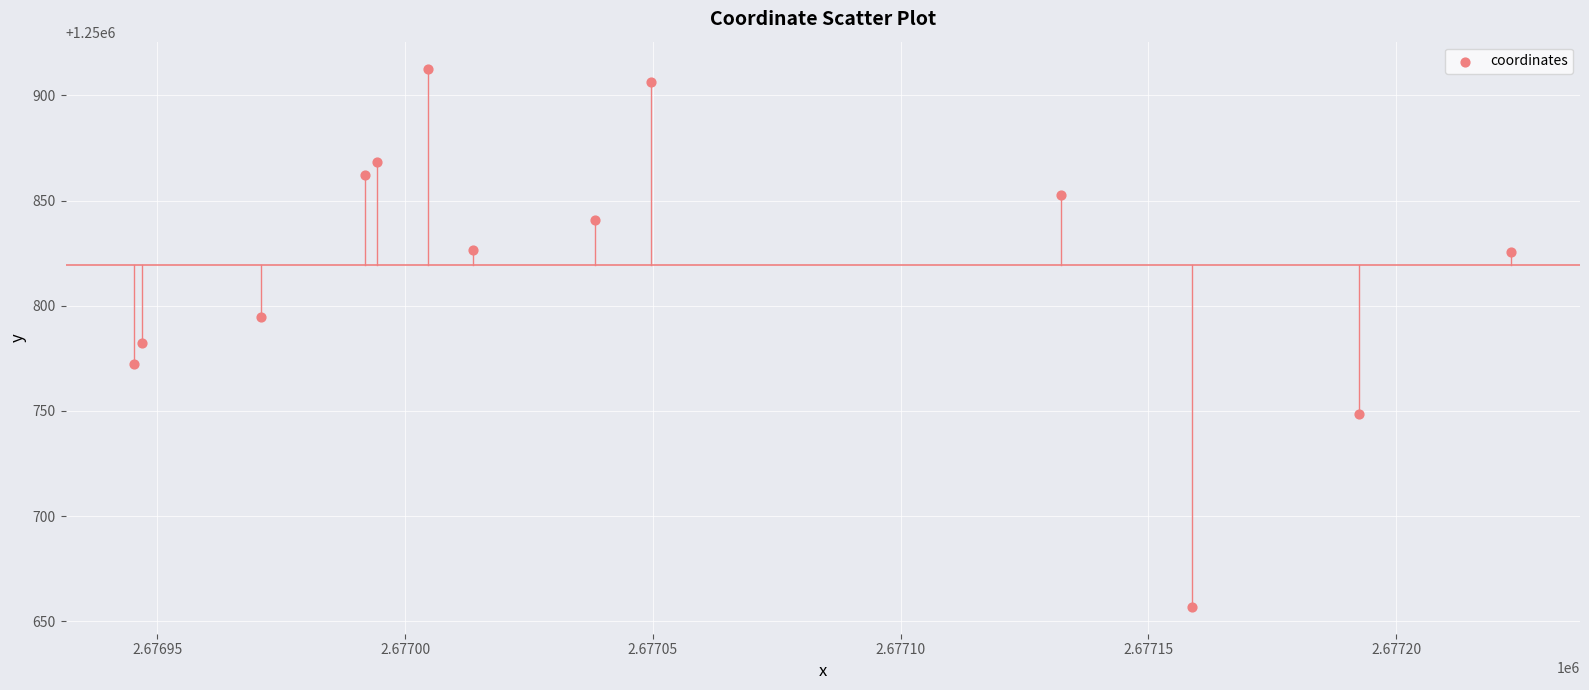

What is the range of Y values (max minus min)?

255.9